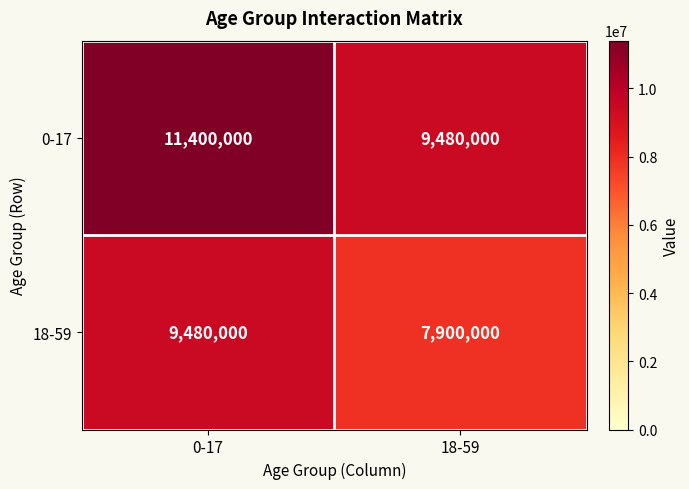

Between 0-17 and 18-59, which series saw the biggest shift?

0-17